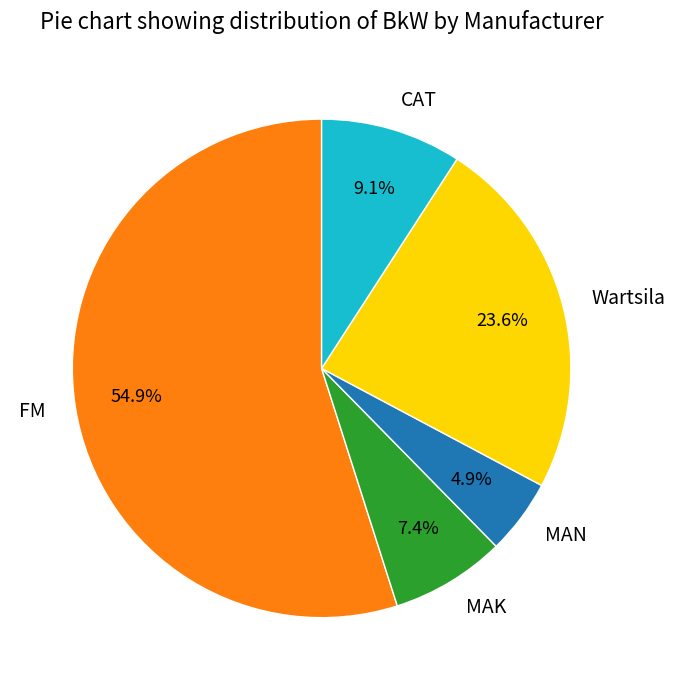

To the nearest percent, what is the average slice percentage?

20%